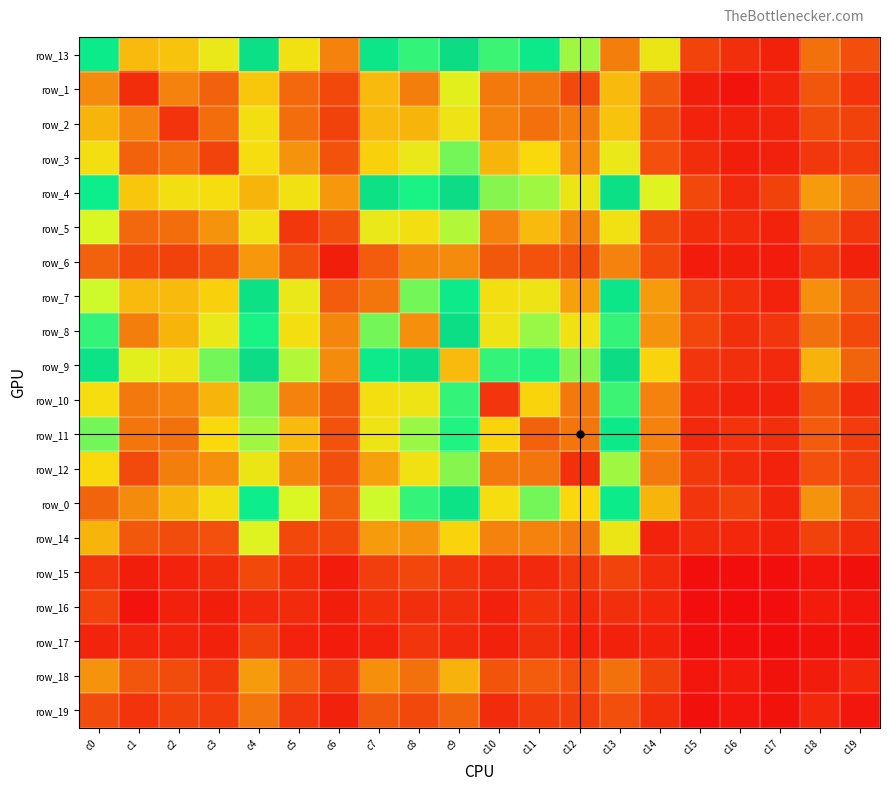

Is the value of row_12 at c15 greater than the value of row_7 at c6?

No